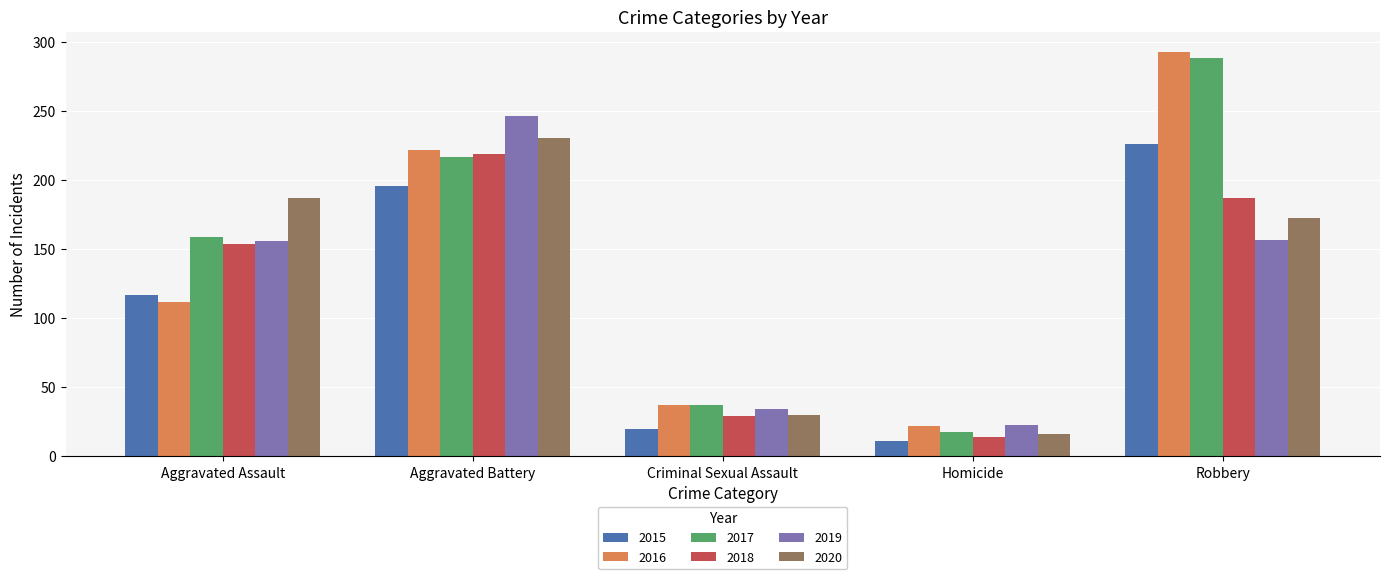

What position from the left is Homicide?

4